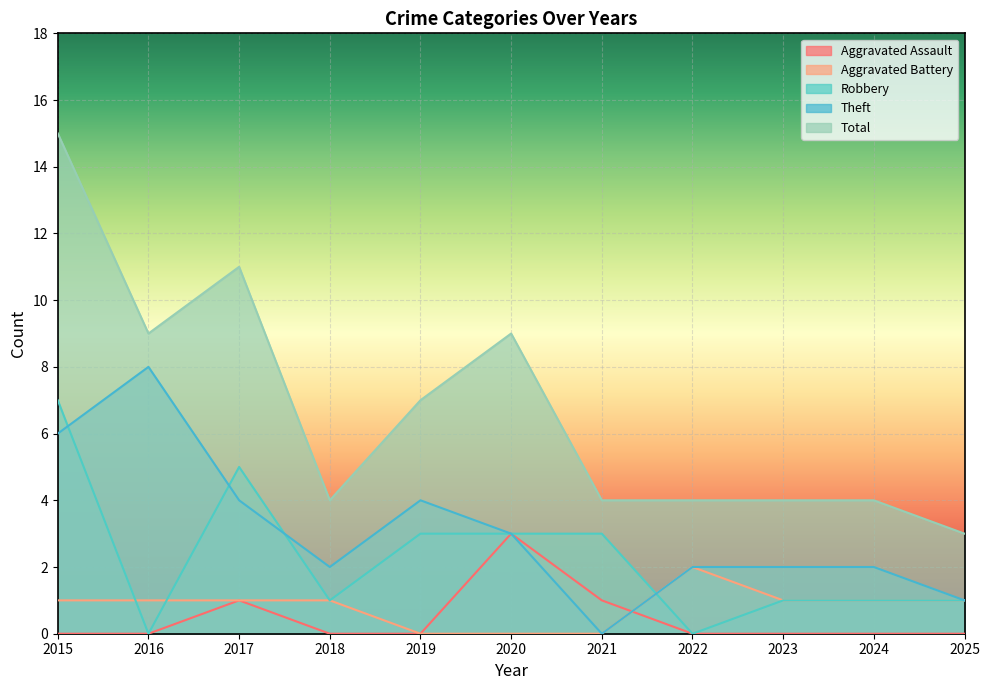

At how many categories does at least one series exceed 7?

4